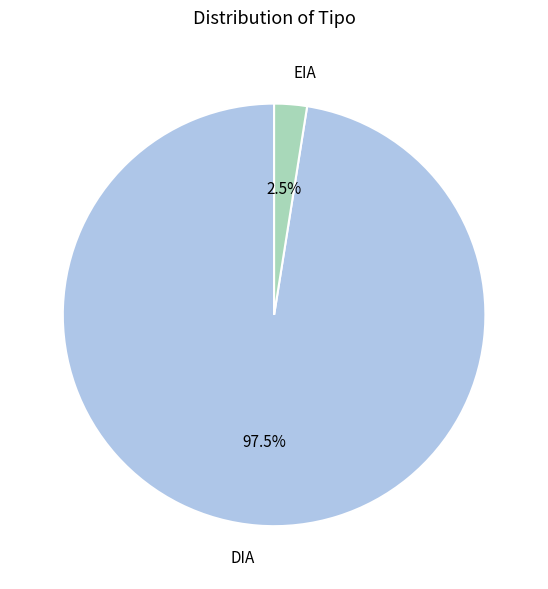

Which category has the biggest portion of the pie?

DIA